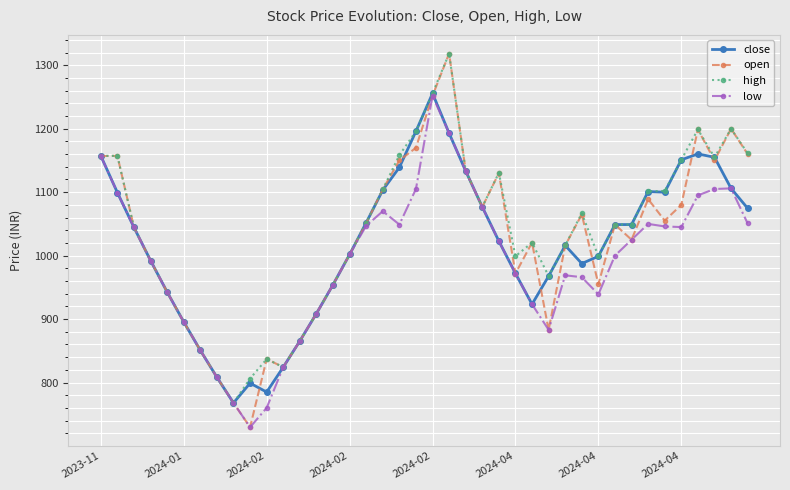

True or false: close has more than 2 interior local peaks.

True